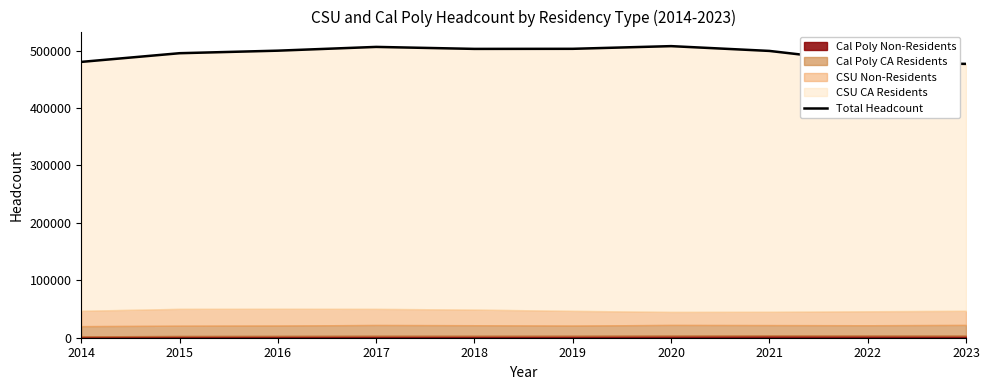

Reading left to right, list all the values displayed in this chart.

2014=480386	2015=495515	2016=499944	2017=506485	2018=503022	2019=503171	2020=507837	2021=499488	2022=479770	2023=476919